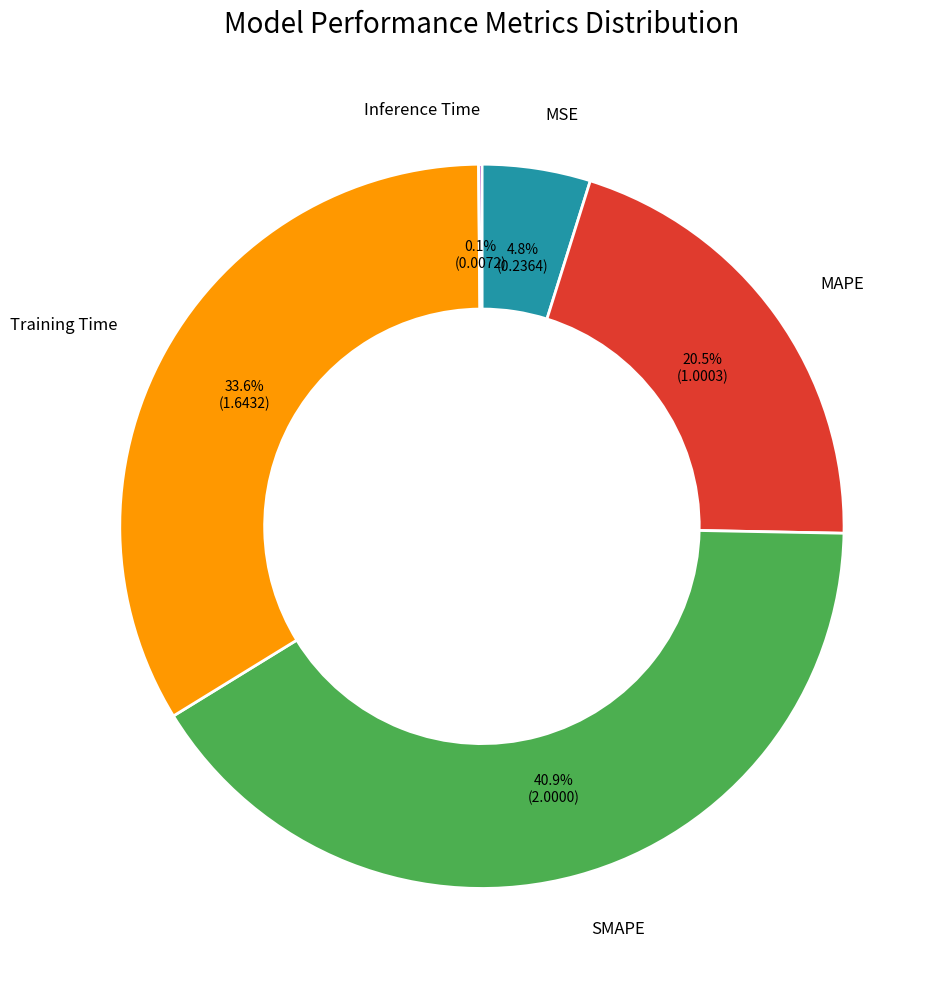

To the nearest percent, what is the difference between the largest and smallest slice percentages?

41%